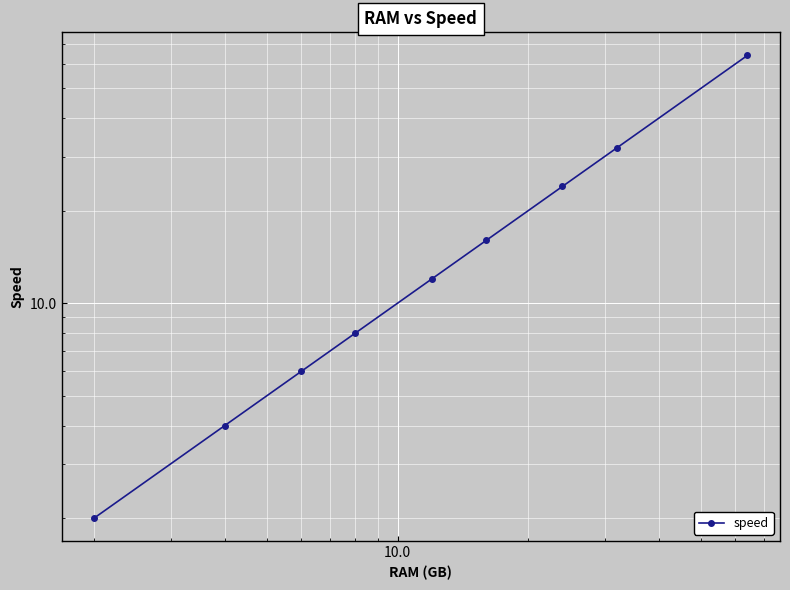

What is the average value?

19